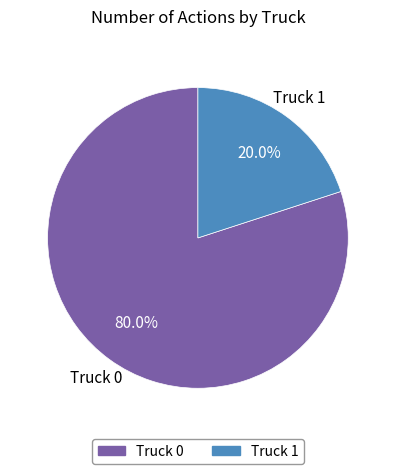

To the nearest percent, what portion does Truck 0 represent?

80%